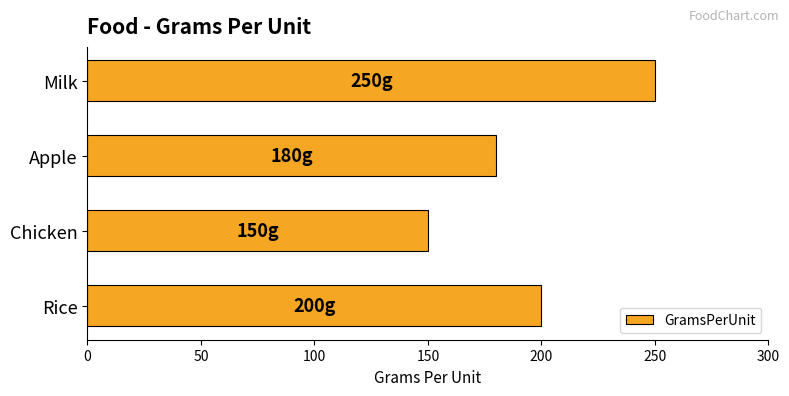

Reading bottom to top, extract all data points from this chart.

200	150	180	250